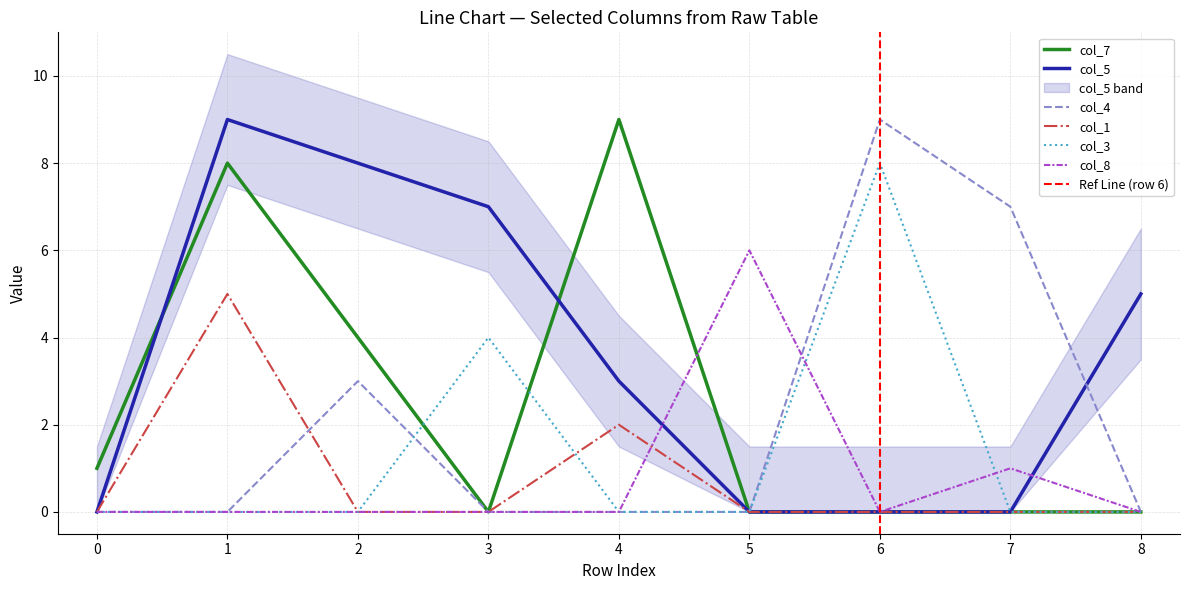

At which category does col_5 reach its first local peak?

1